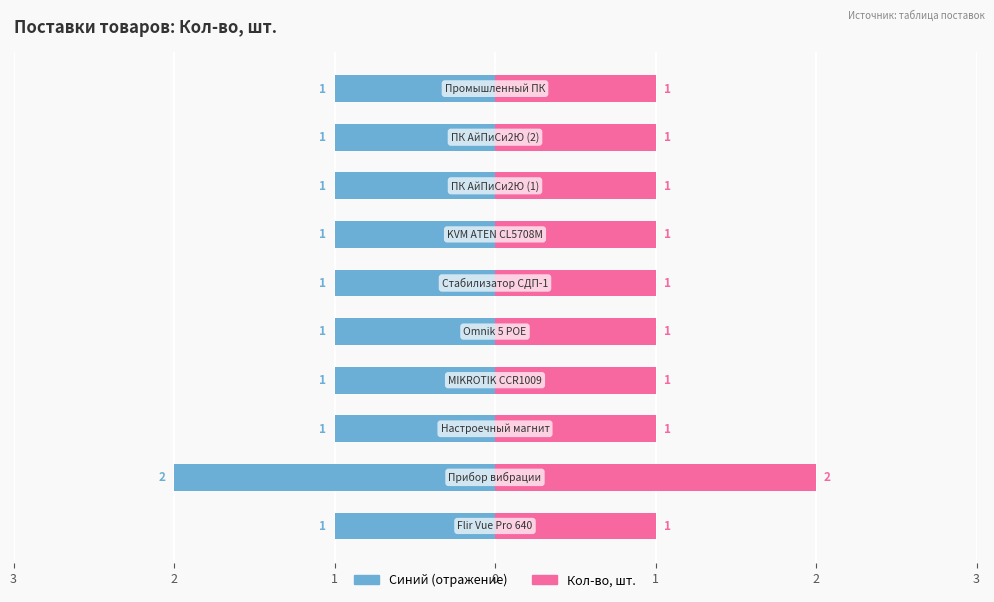

Count the number of data series in this chart.

2